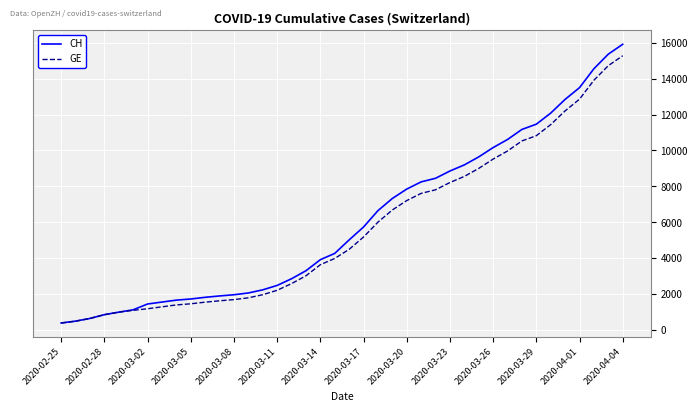

Is this an area chart (filled region under the line)?

No